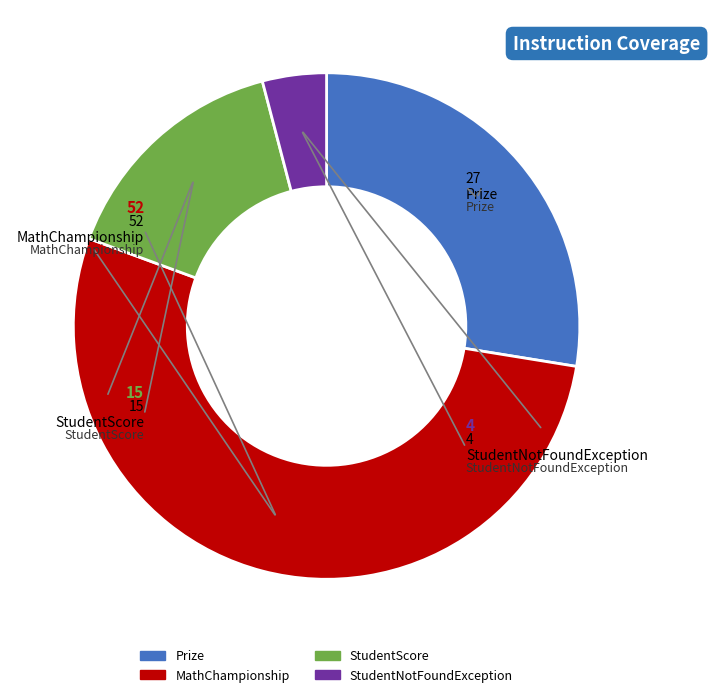

Is there a majority slice in this chart?

Yes